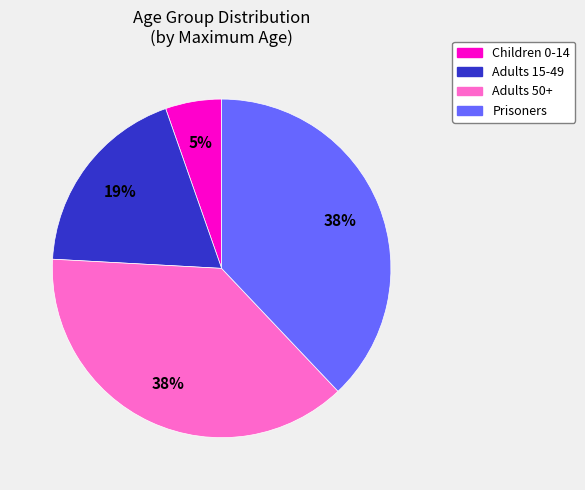

Count the number of slices in the pie.

4